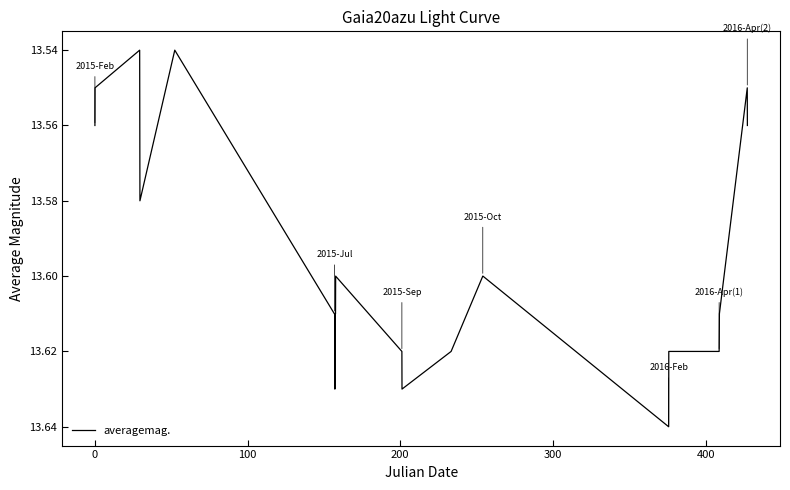

Does the chart display data point markers on the line(s)?

No